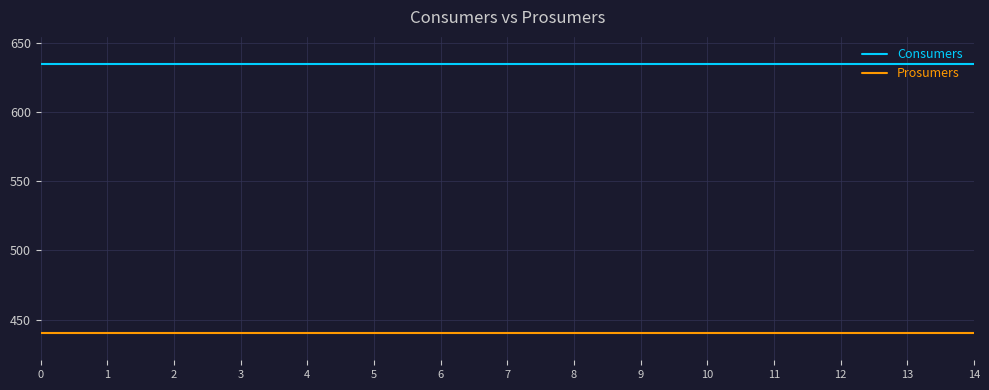

What is the spread (max minus min) of values at 11?

195